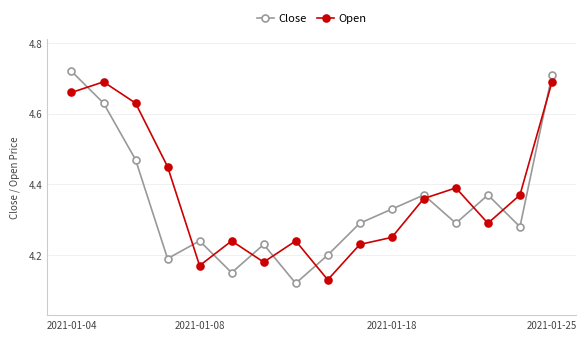

At how many categories does at least one series exceed 4?

16